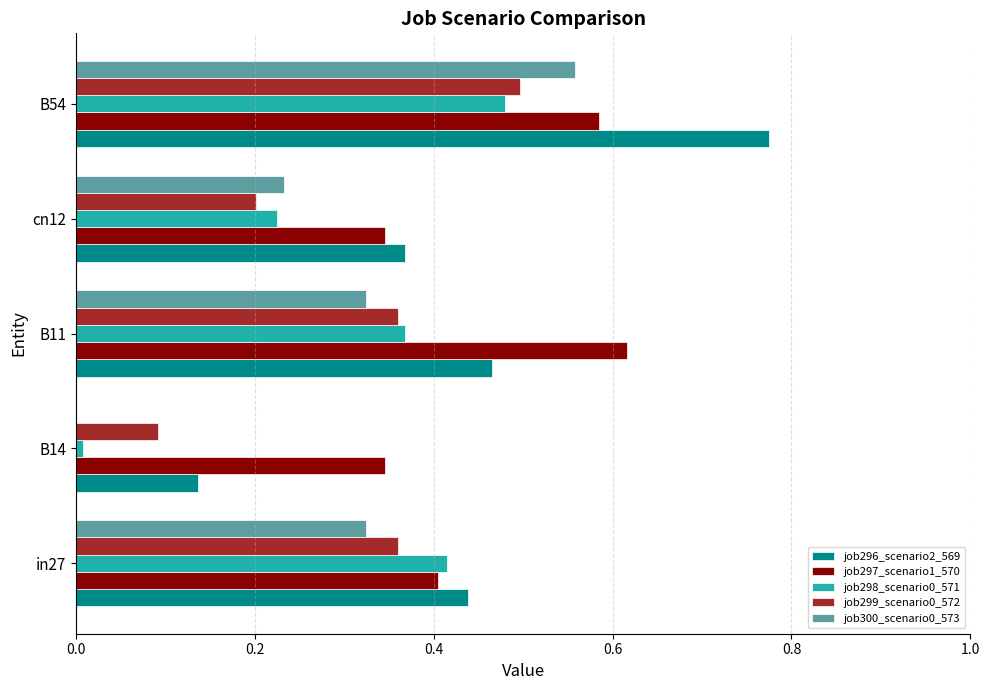

Count the job297_scenario1_570 values in the range 0 to 1.

5